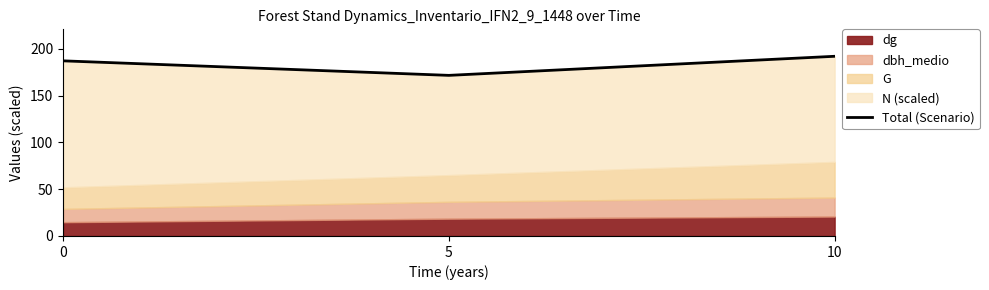

Which category has the lowest value across all series?

5